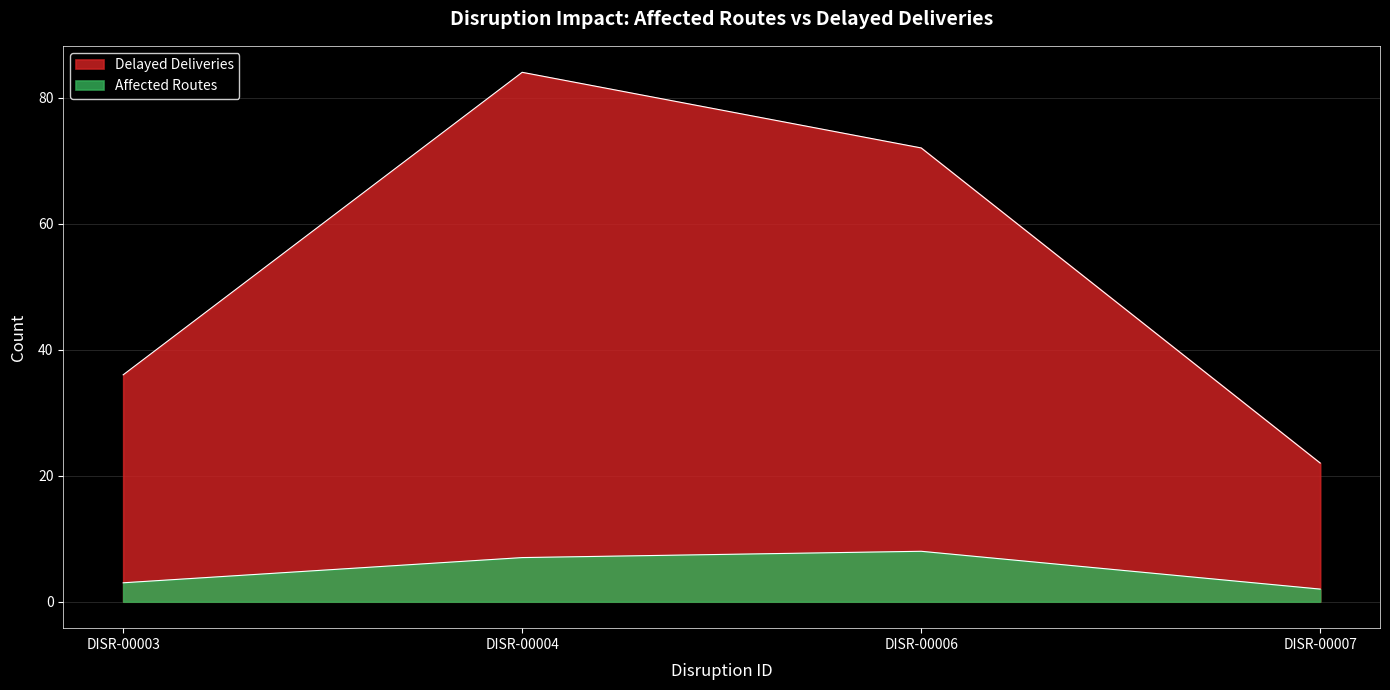

Where is the first local maximum?

DISR-00004